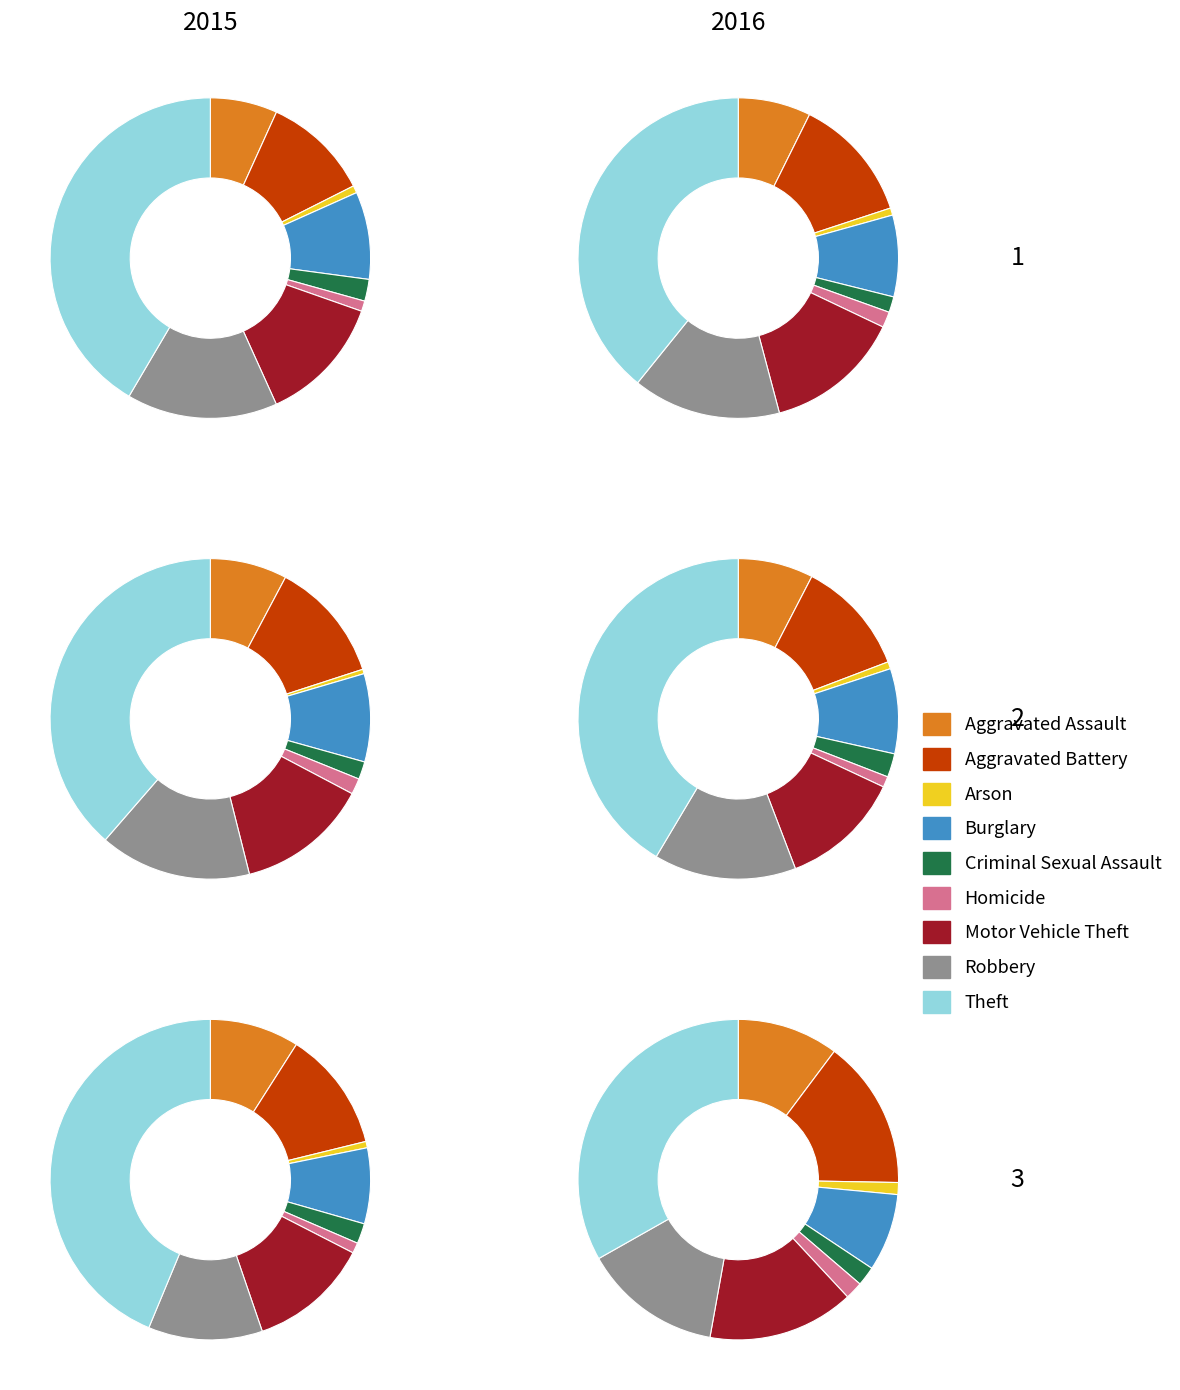

How many slices are in this pie chart?

9